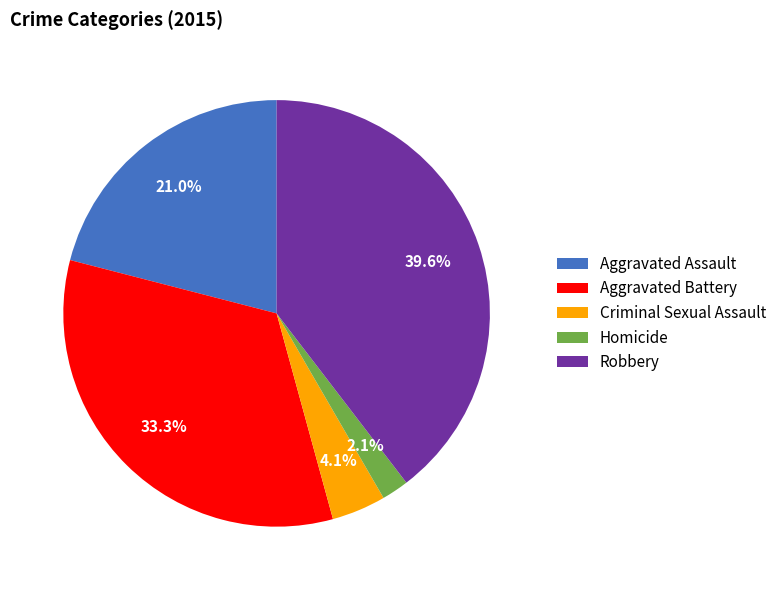

Rank the categories by value from highest to lowest.

Robbery, Aggravated Battery, Aggravated Assault, Criminal Sexual Assault, Homicide